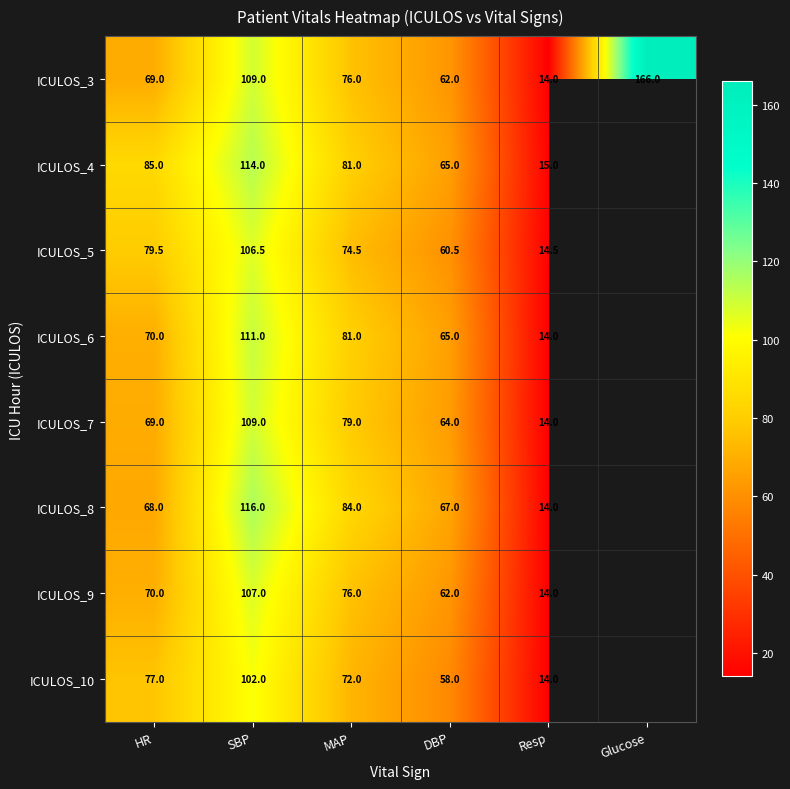

What is the difference between the ICULOS_3 values at Glucose and SBP?

57.0